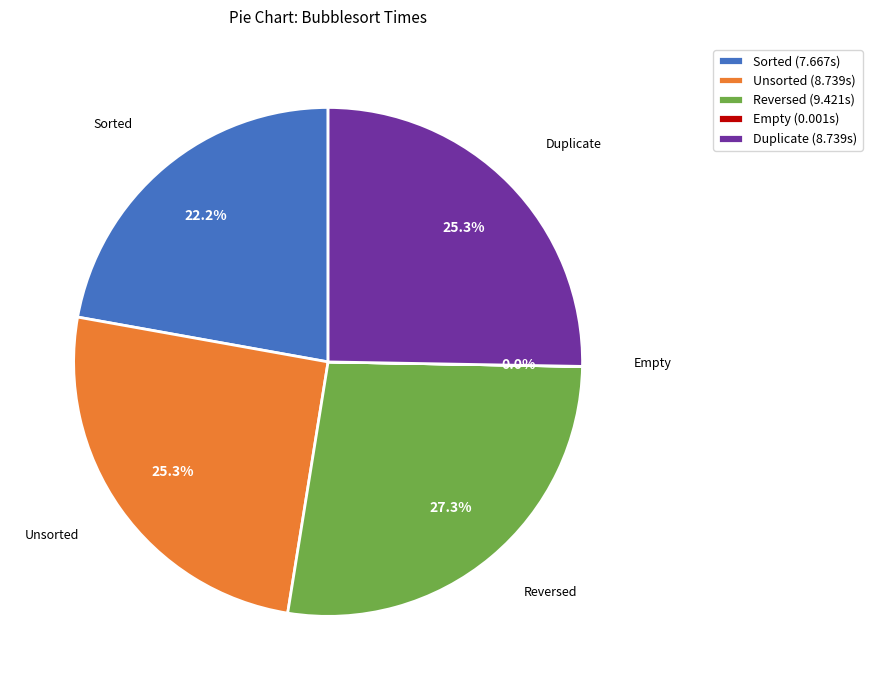

The Sorted slice represents 22% of the pie. True or false?

True